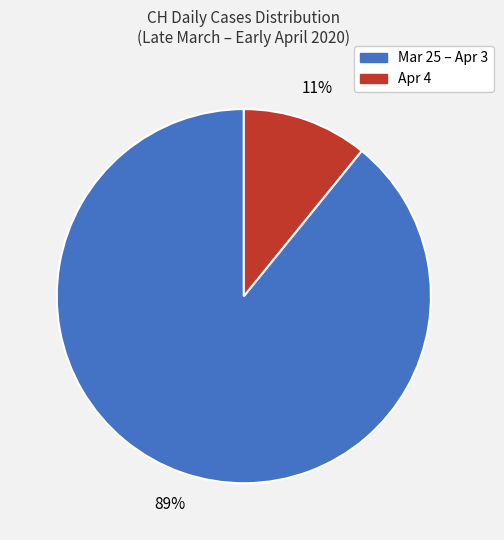

Does any single category account for the majority?

Yes